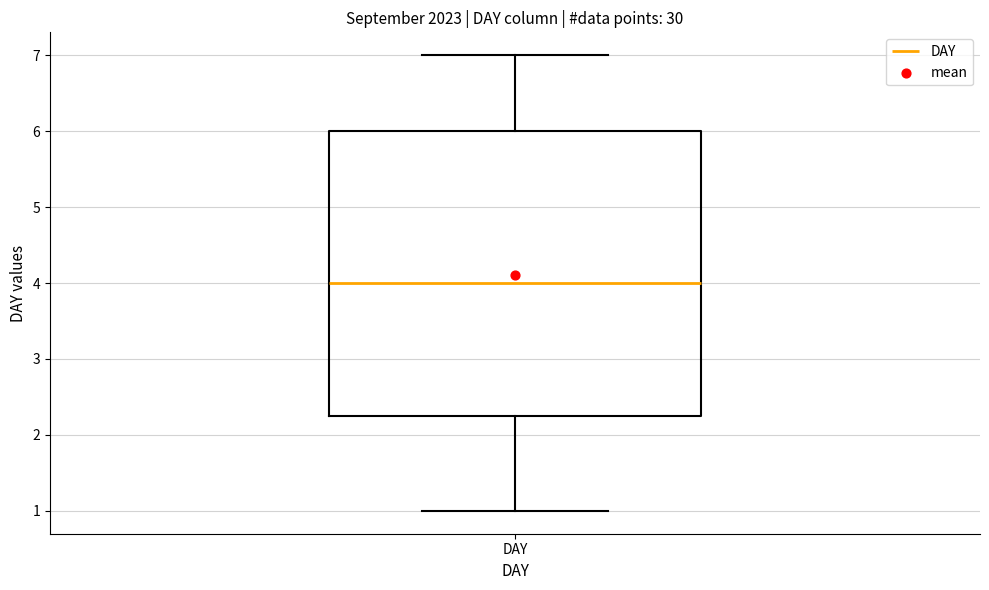

Where is the lower edge of the box for DAY on the y-axis? The values are not printed on the chart, so give them approximately, as read against the axis.

2.3